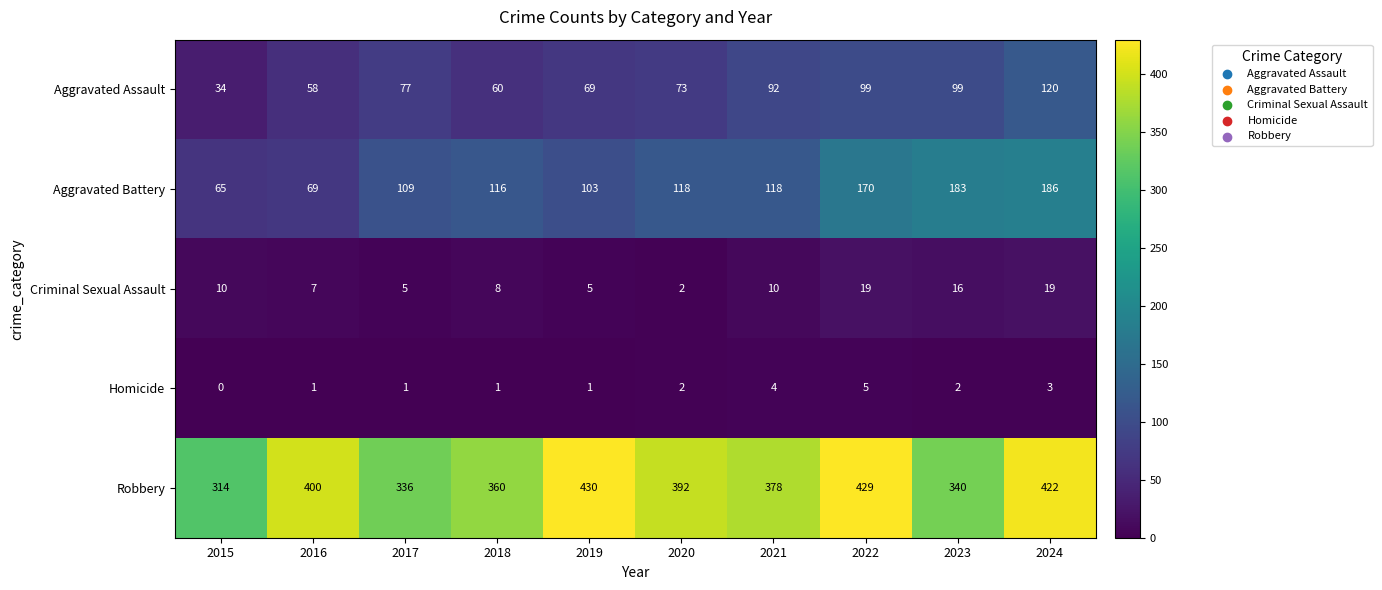

Which series has the widest spread of values?

Aggravated Battery